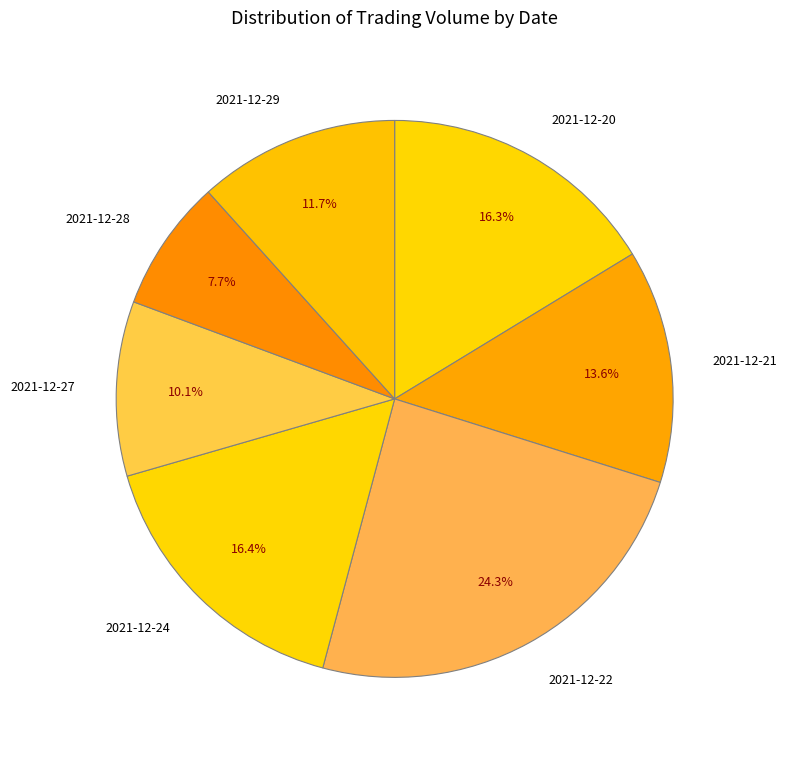

Approximately how many times larger is the value at 2021-12-22 compared to 2021-12-28?

3.2